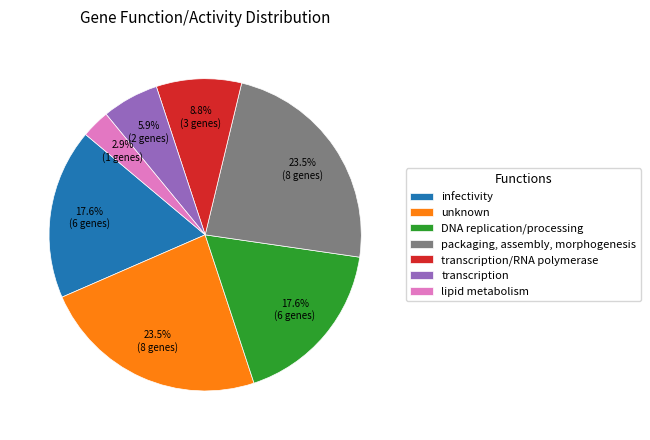

How many segments does this pie chart have?

7